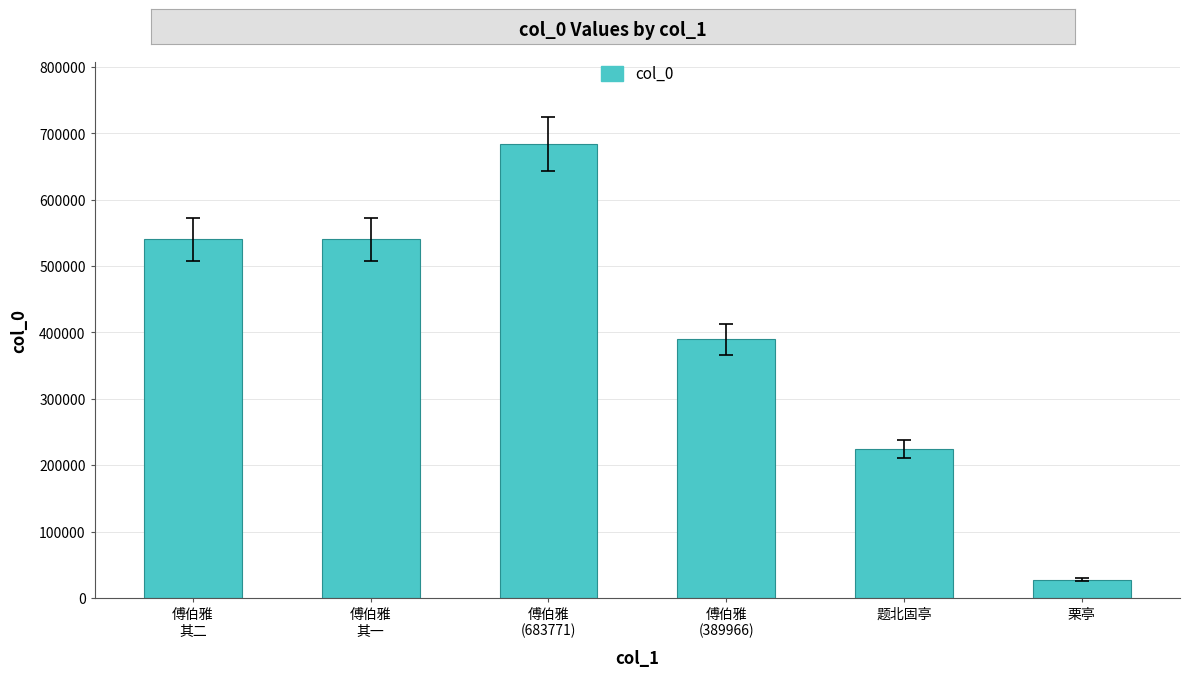

Read the value at 题北固亭.

224625